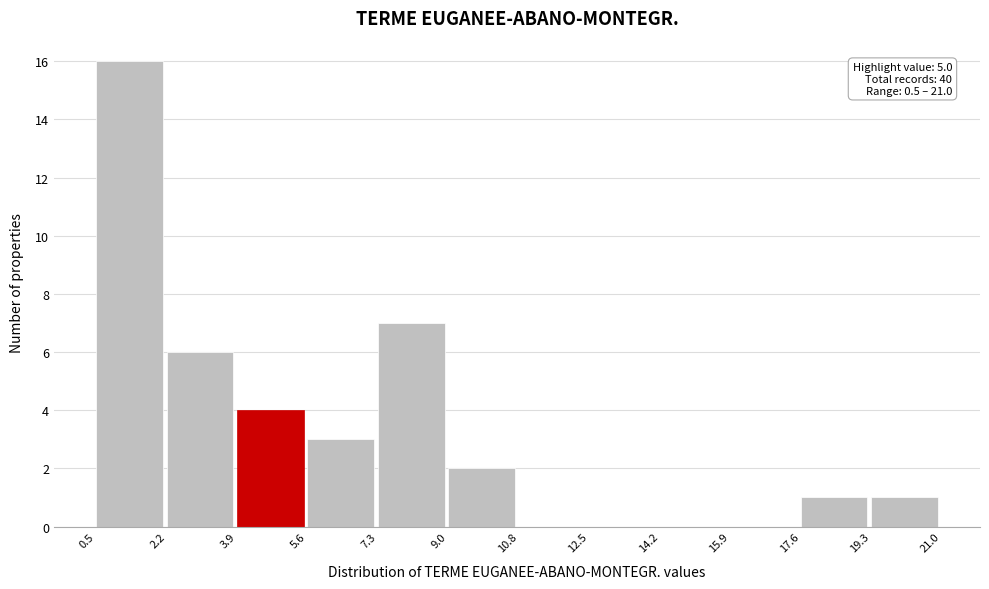

Which range on the x-axis has the tallest bar?

0.5 to 2.2